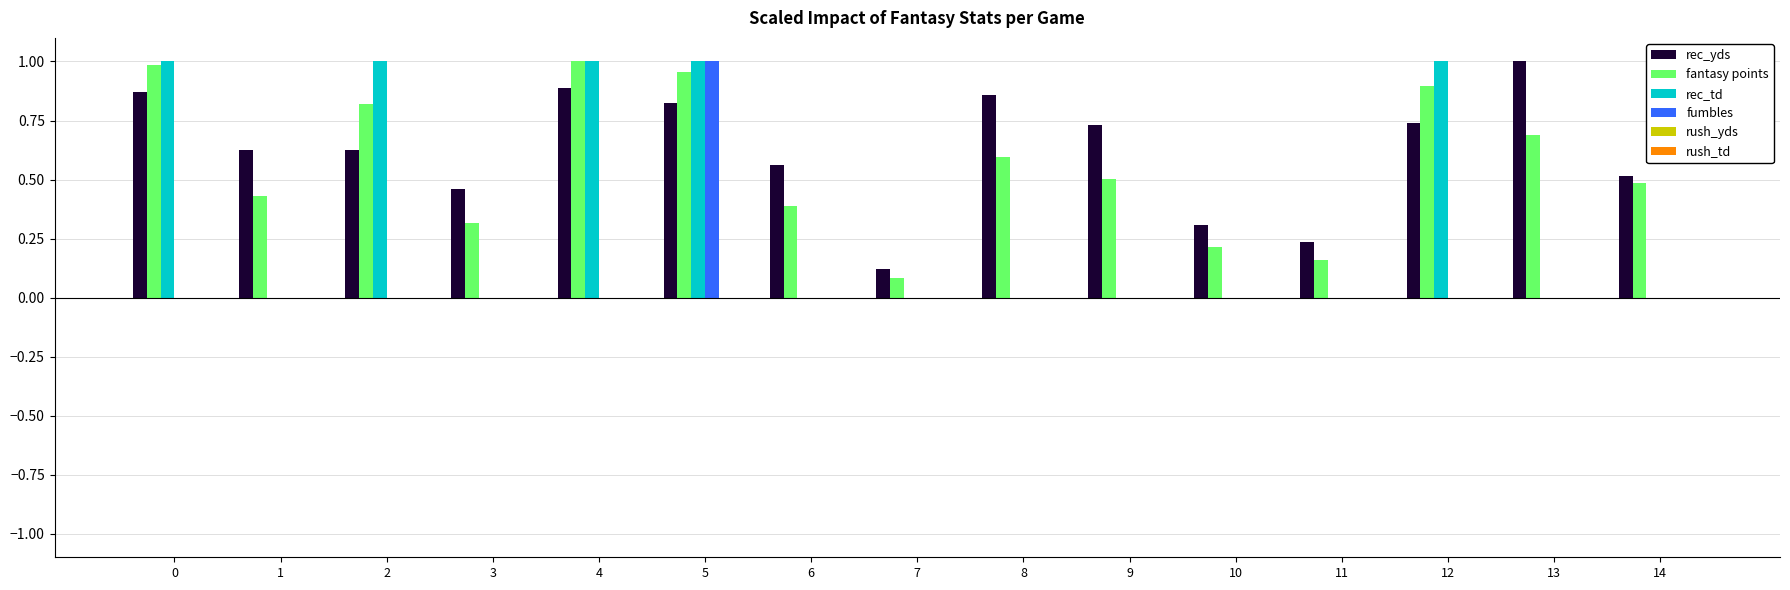

Is the value of fantasy points at 3 greater than the value of rec_td at 3?

Yes